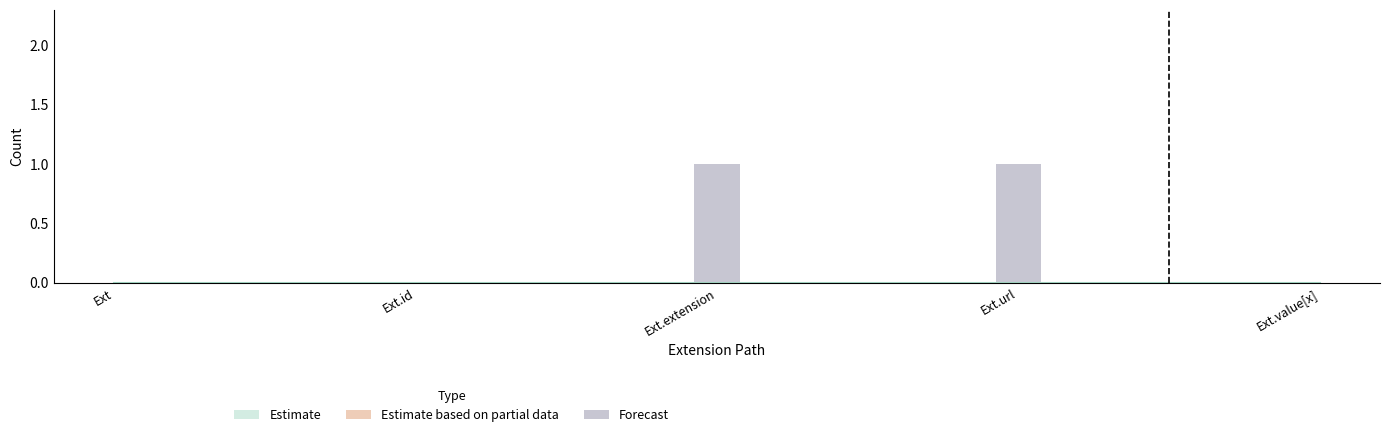

How many bars are there in each group?

2